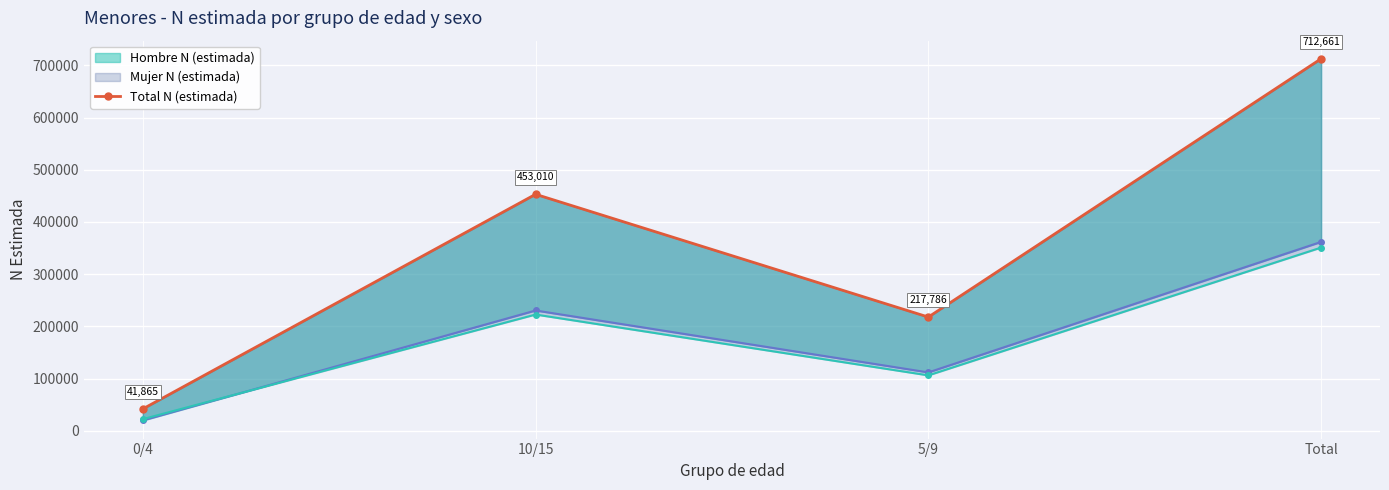

The chart shows a value of 217786 at 5/9. True or false?

True